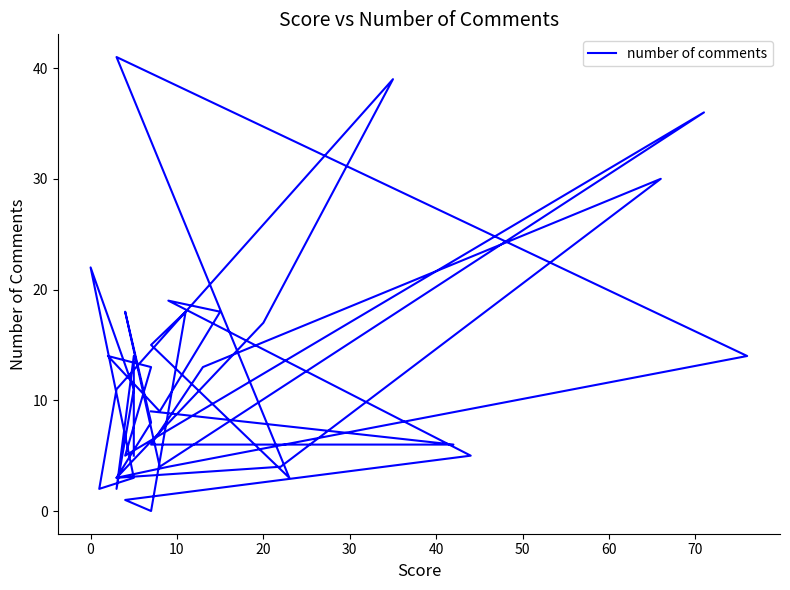

What is the value of the 17th point from the left?

18